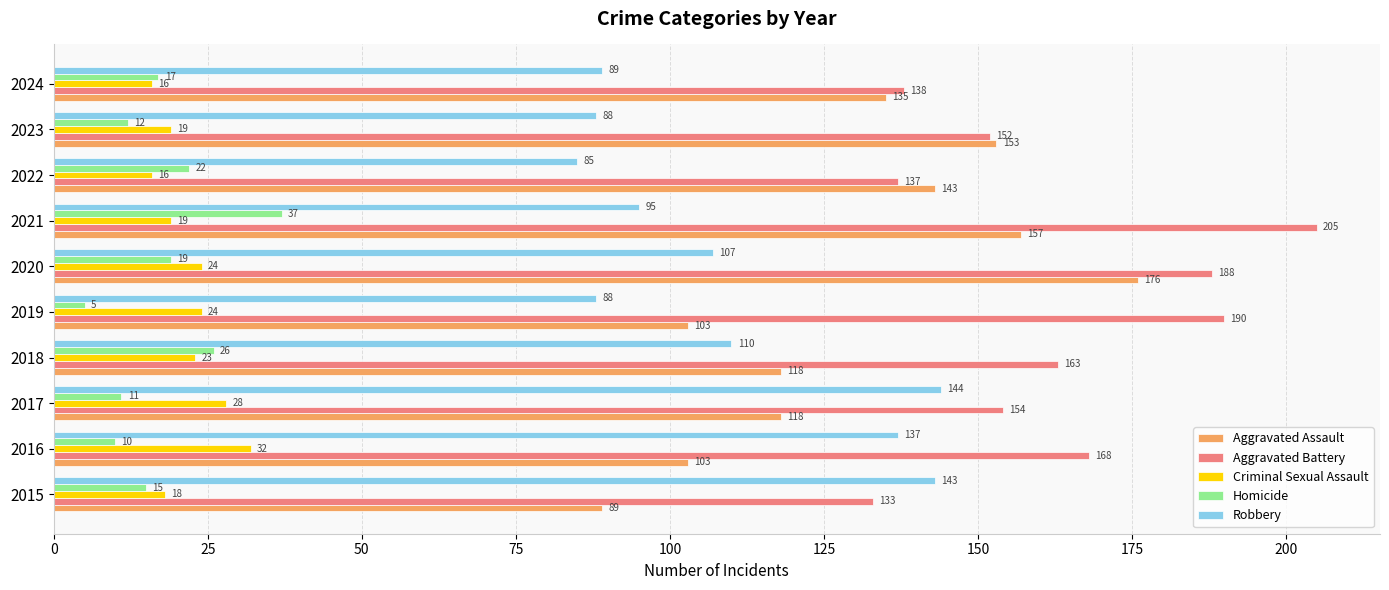

List the series in order of their peak value, highest first.

Aggravated Battery, Aggravated Assault, Robbery, Homicide, Criminal Sexual Assault